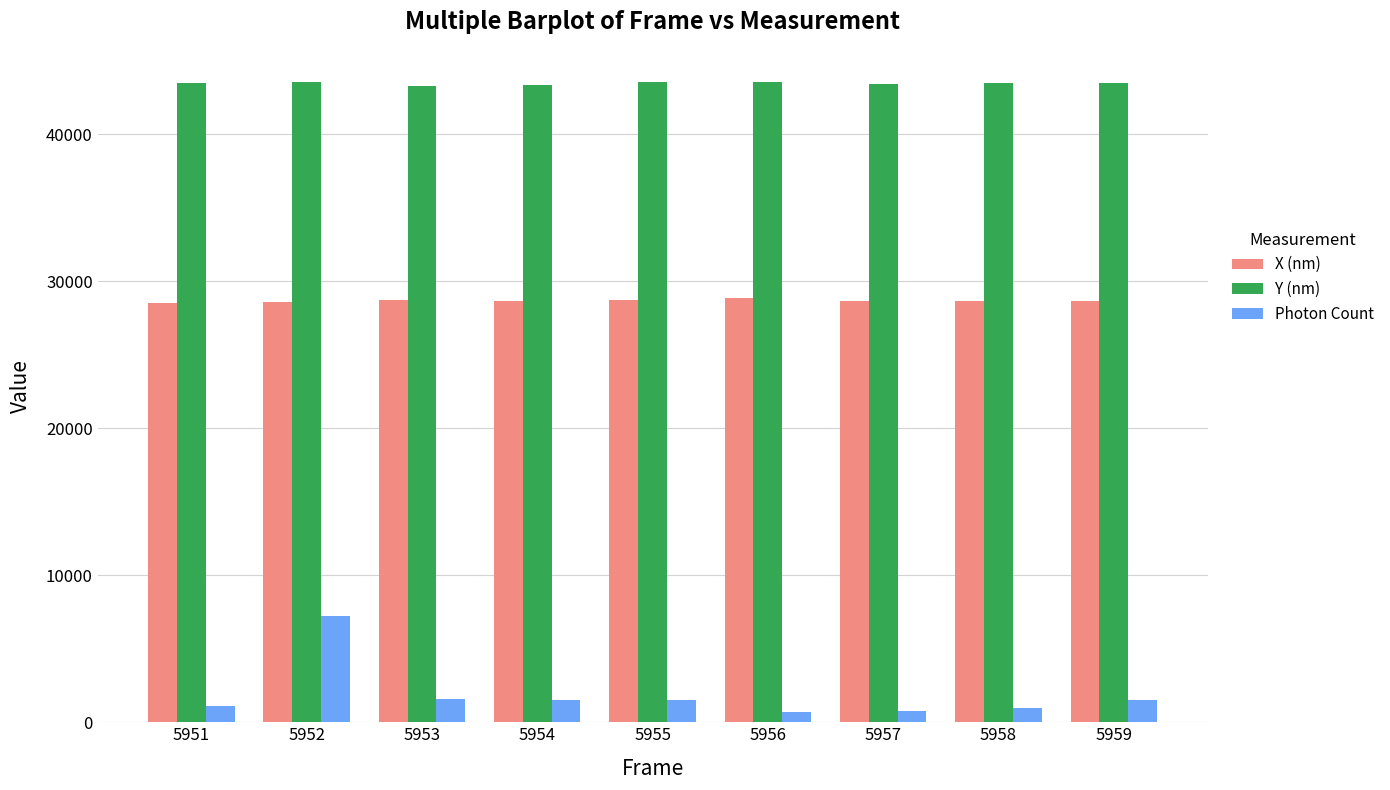

What is the smallest value displayed?

699.5